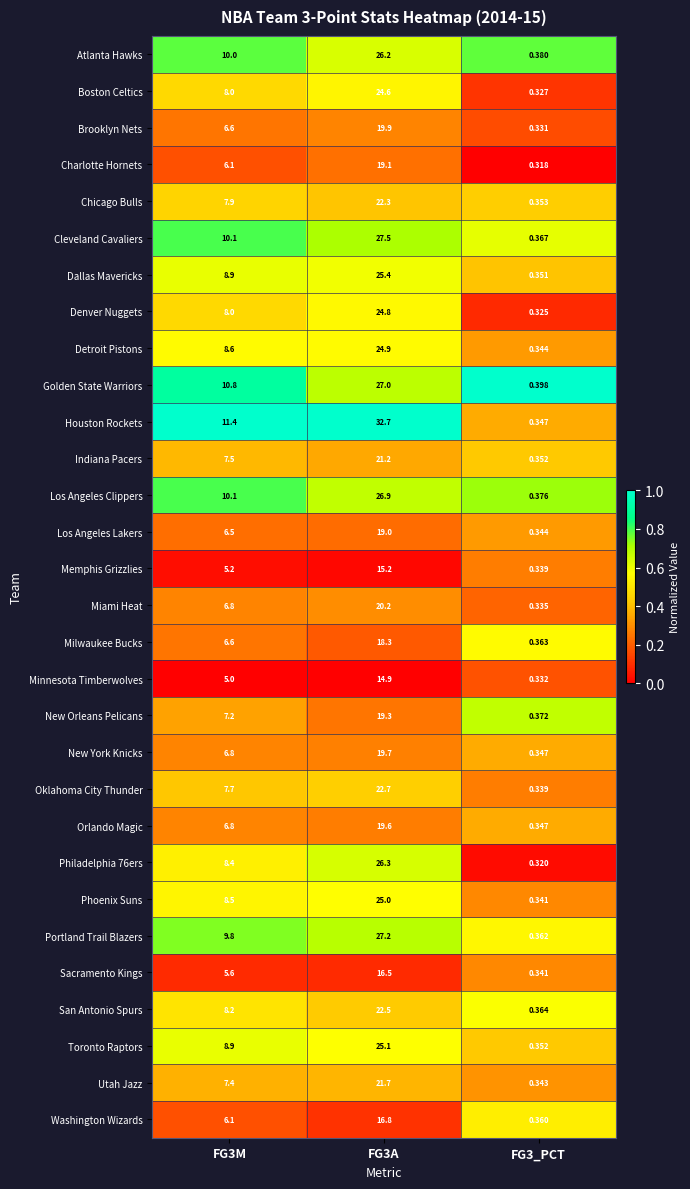

Which series has the largest range (max minus min)?

Houston Rockets